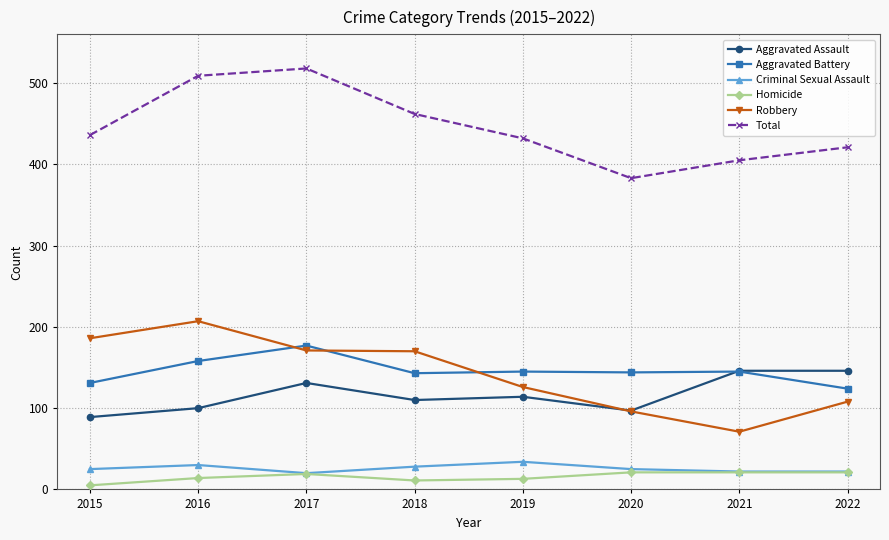

What is the difference between the maximum and second lowest values in the Criminal Sexual Assault series?

12